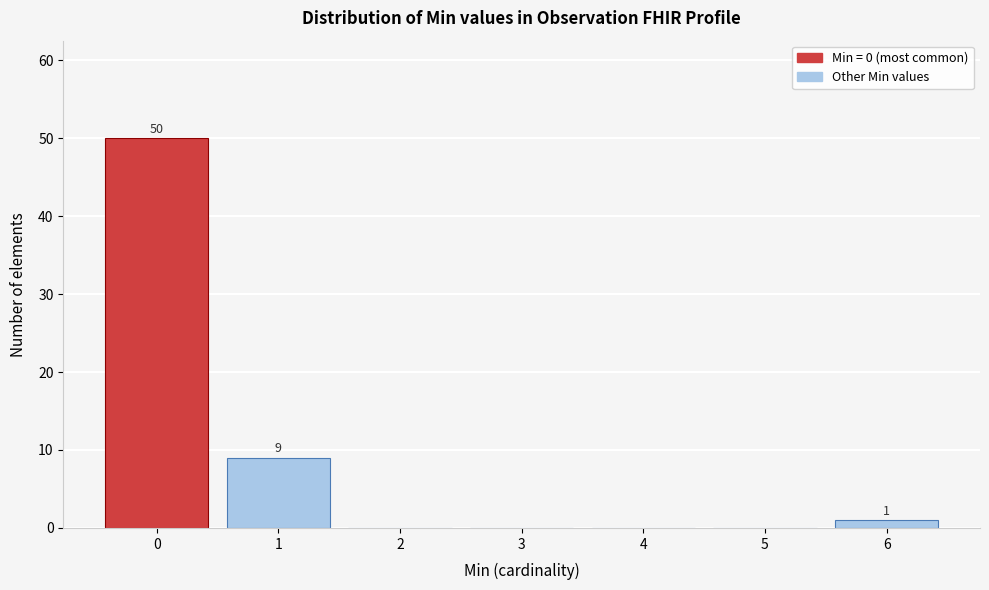

Reading left to right, extract all data points from this chart.

0=50	1=9	2=0	3=0	4=0	5=0	6=1